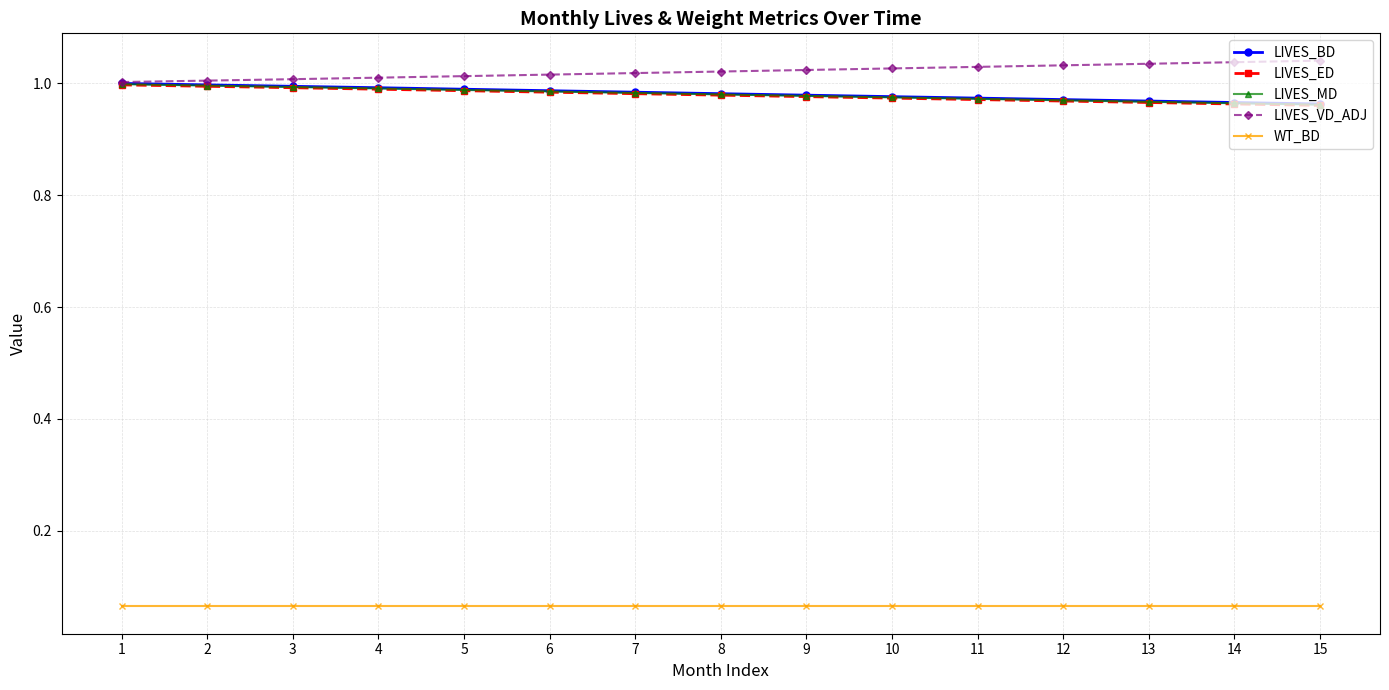

True or false: LIVES_VD_ADJ and WT_BD cross at least once.

False